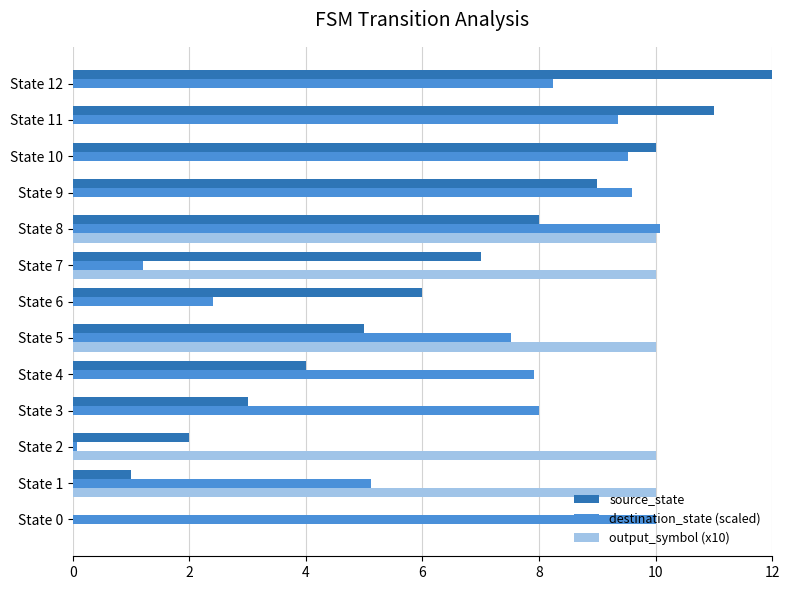

What is the sum of all output_symbol (x10) values?

50.0